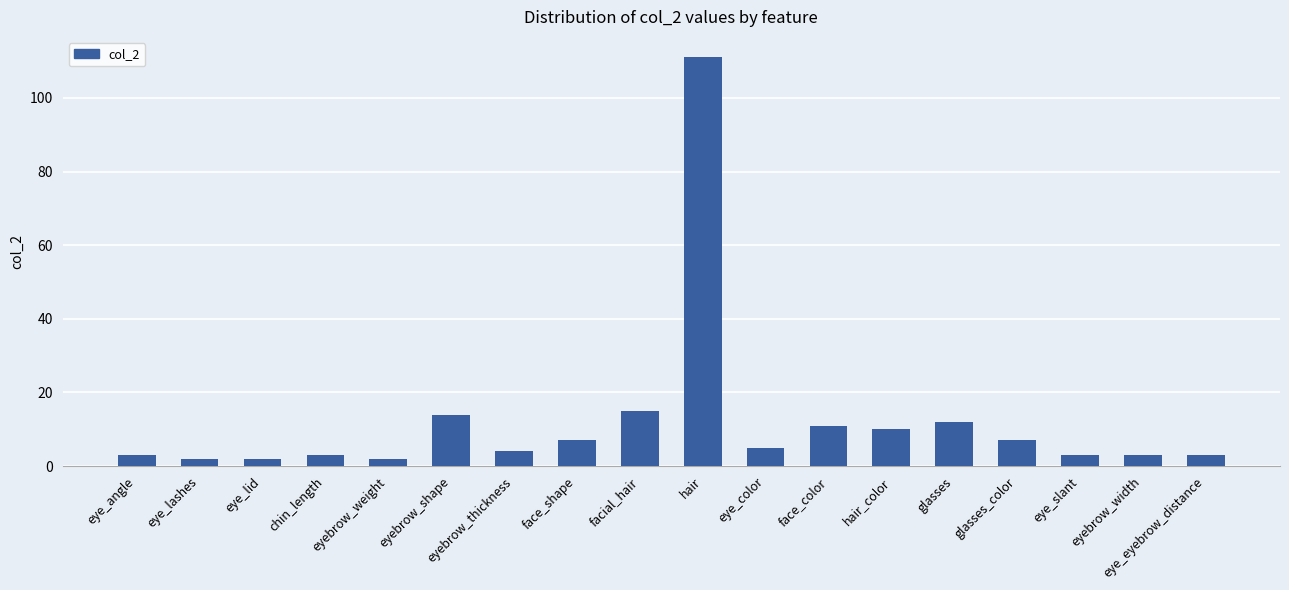

Where is the data nearest to the value 56?

facial_hair